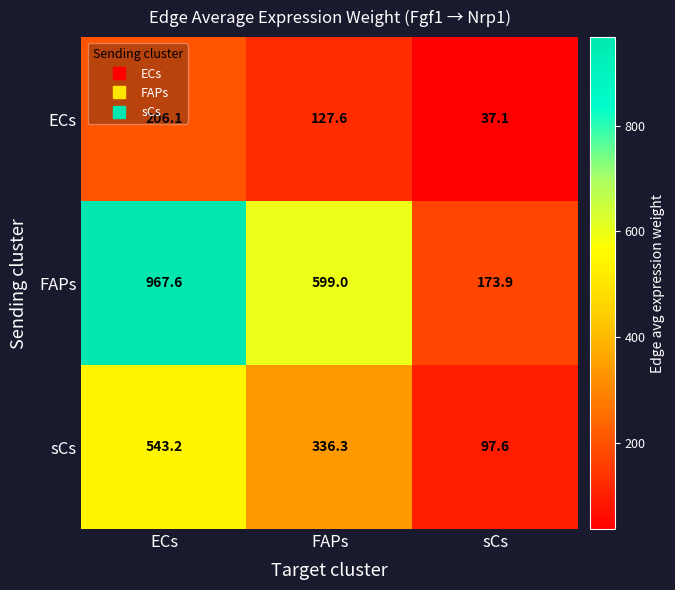

Rank the series by their average value, from lowest to highest.

ECs, sCs, FAPs